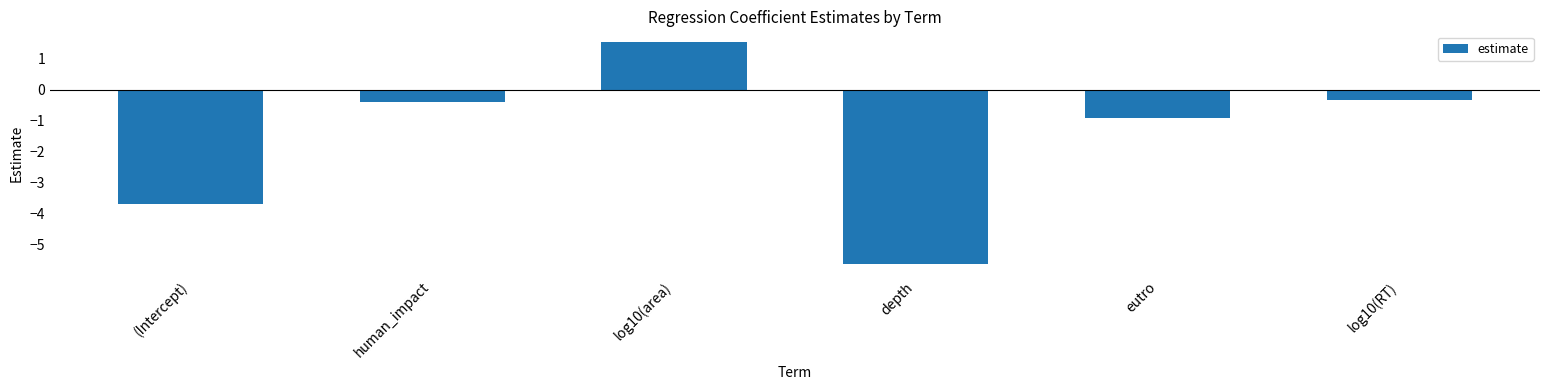

Rank the categories by value from highest to lowest.

log10(area), log10(RT), human_impact, eutro, (Intercept), depth